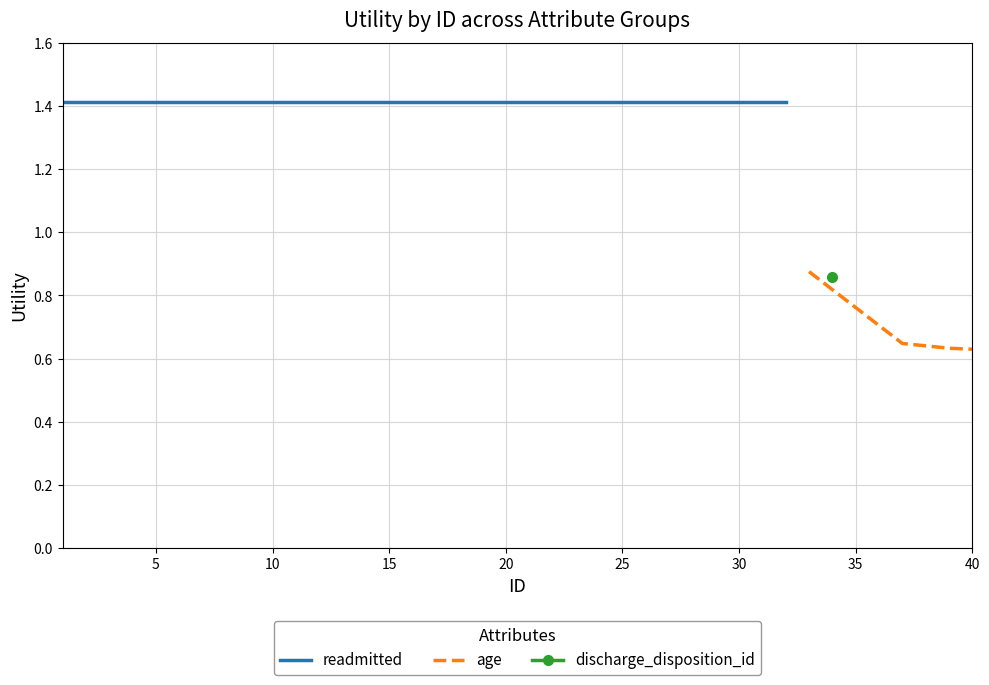

How many lines are shown in the chart?

3